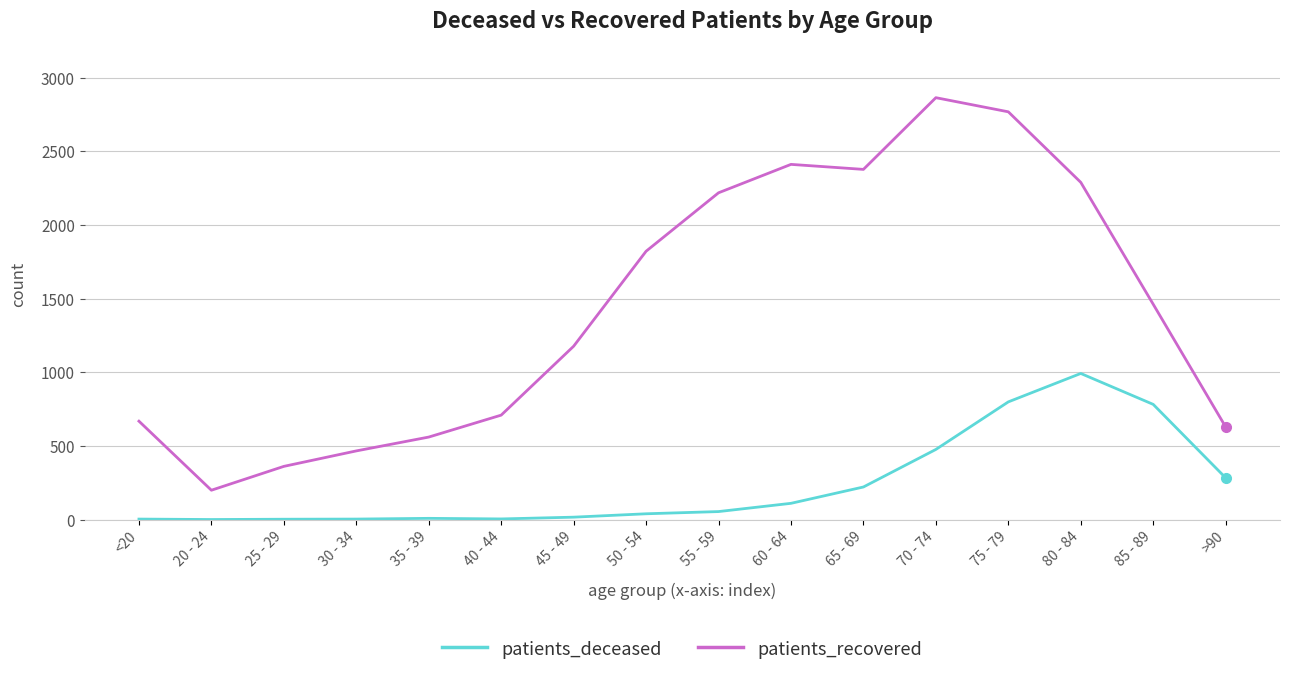

Is this an area chart (filled region under the line)?

No